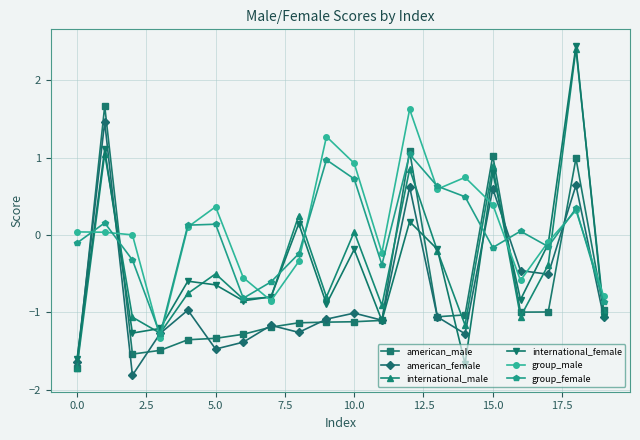

What is the smallest value displayed?

-1.8